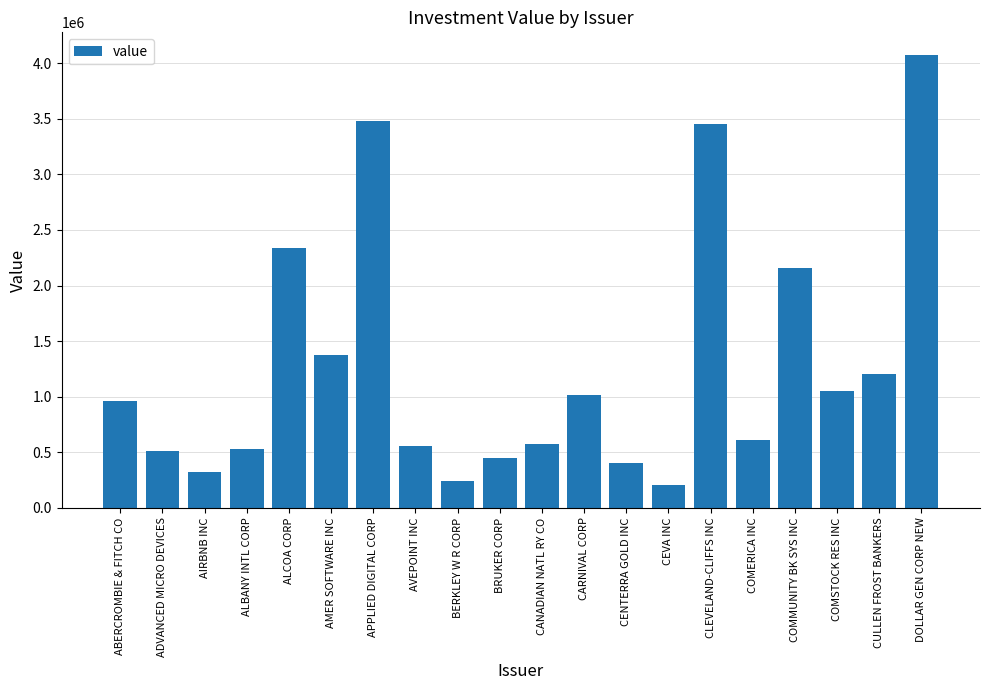

What is the approximate value at CENTERRA GOLD INC?

405255